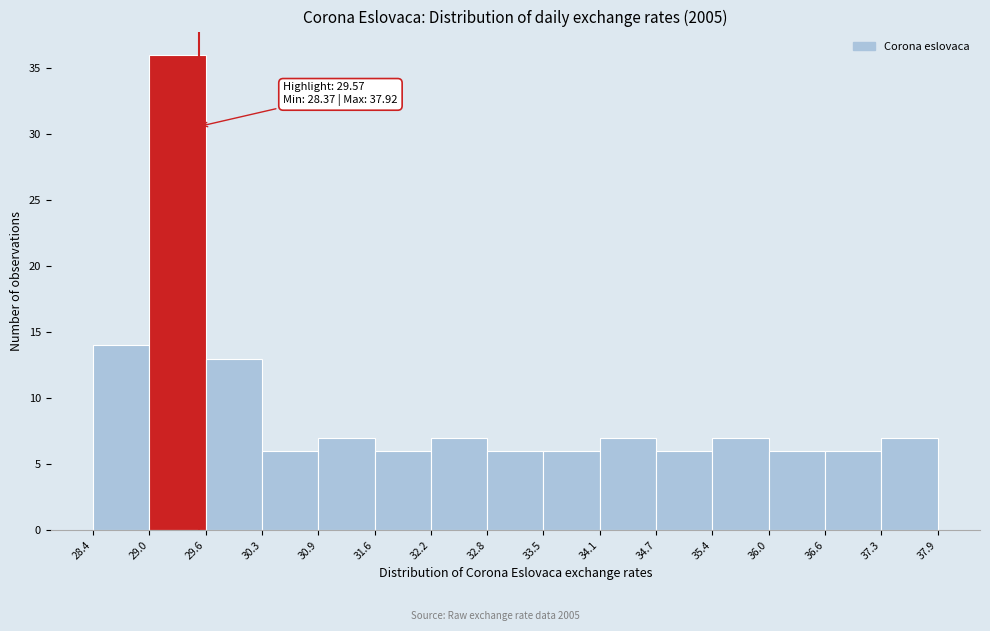

Over which range of the x-axis is the bar tallest?

29.0 to 29.6